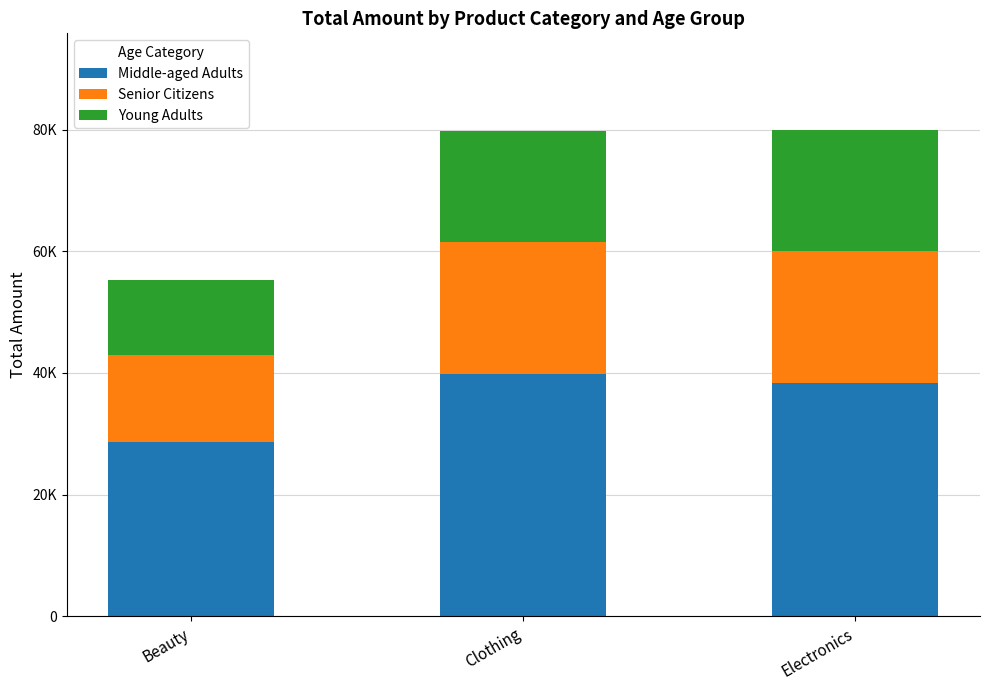

At how many categories does at least one series exceed 23054?

3